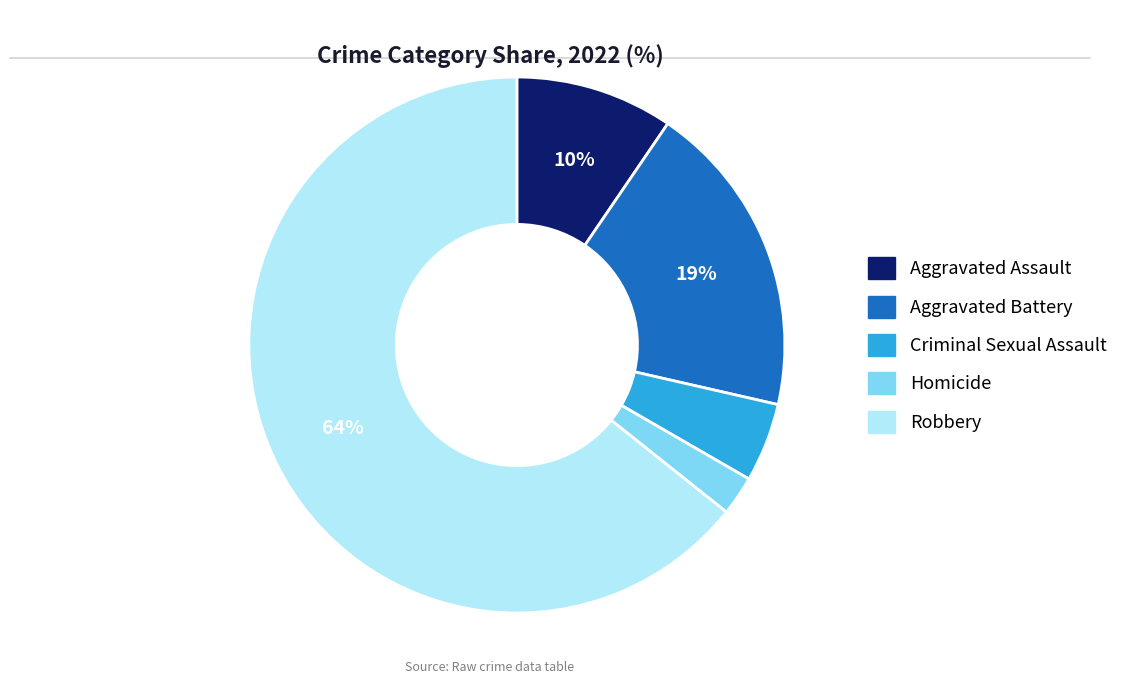

Is it true that Aggravated Assault is 4% of the pie?

False